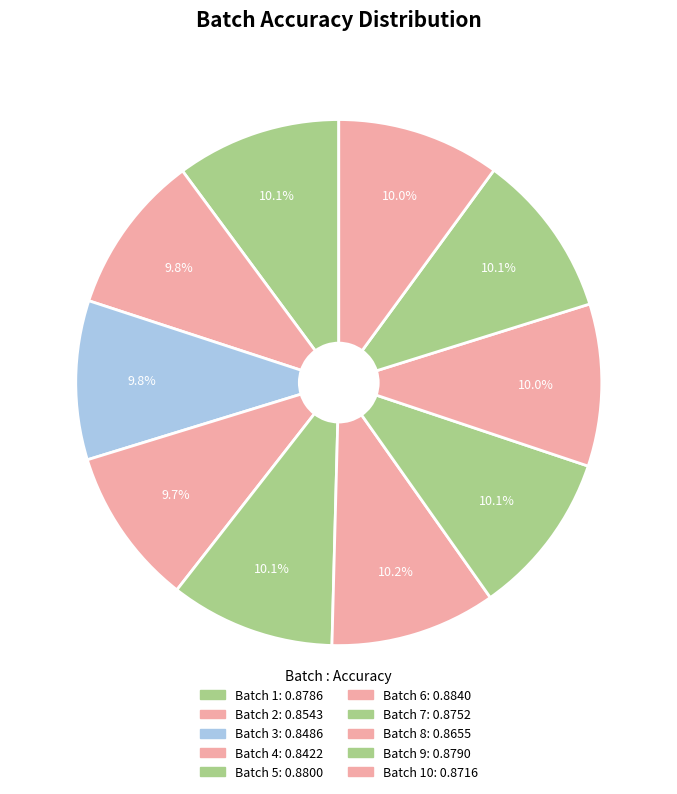

What is the smallest slice in the pie chart?

4